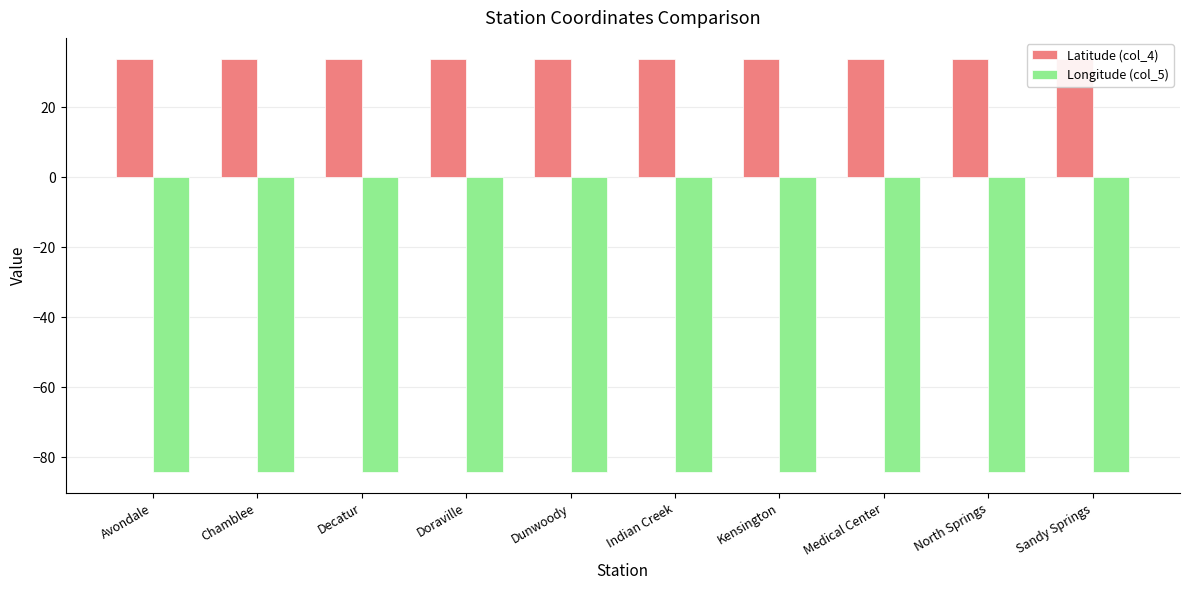

True or false: Longitude (col_5) has a value of -112.0 at Kensington.

False